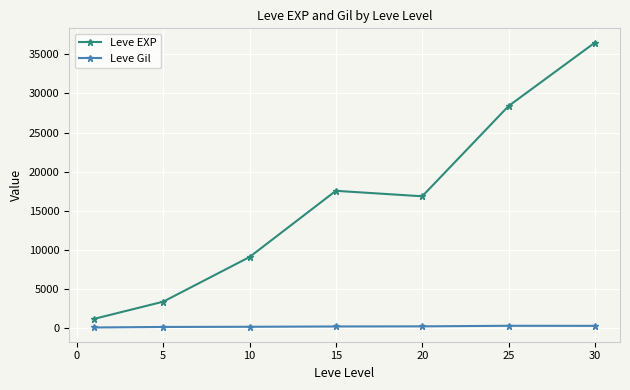

Which series has the largest total across all categories?

Leve EXP